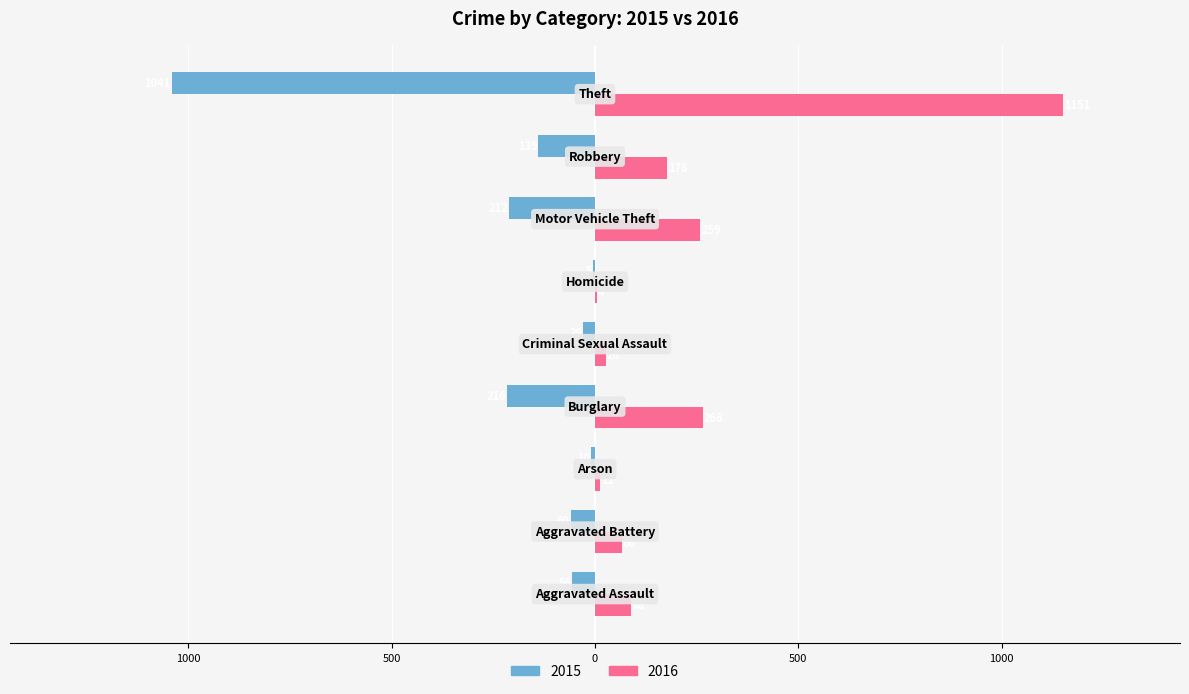

What position from the left is Aggravated Battery?

2